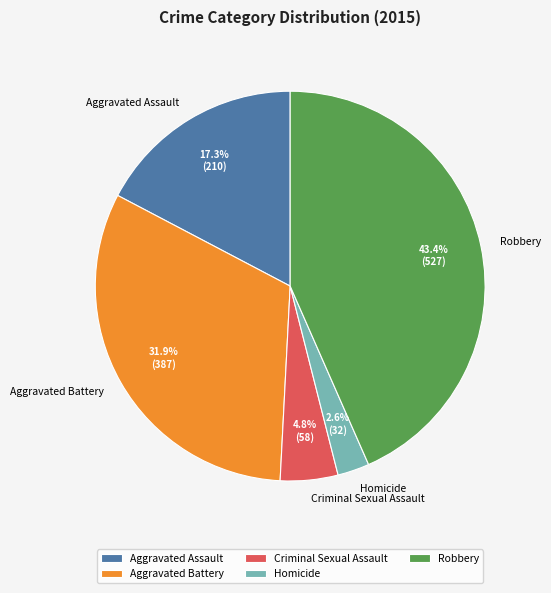

What is the ratio of the value at Aggravated Assault to the value at Aggravated Battery?

0.5